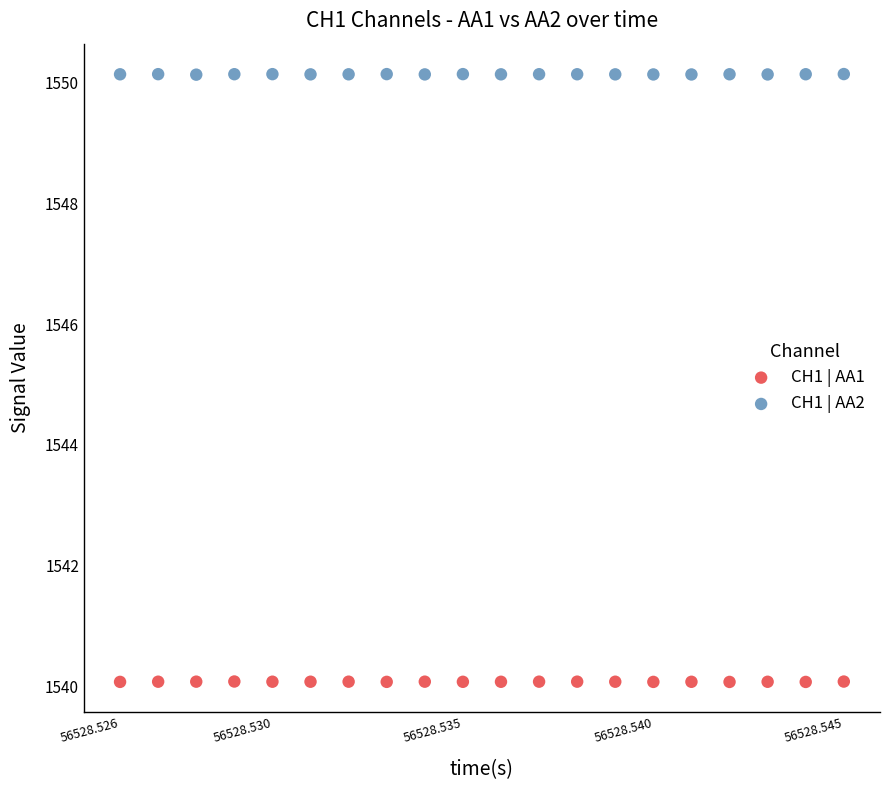

Which series contains the highest Y value?

CH1 | AA2